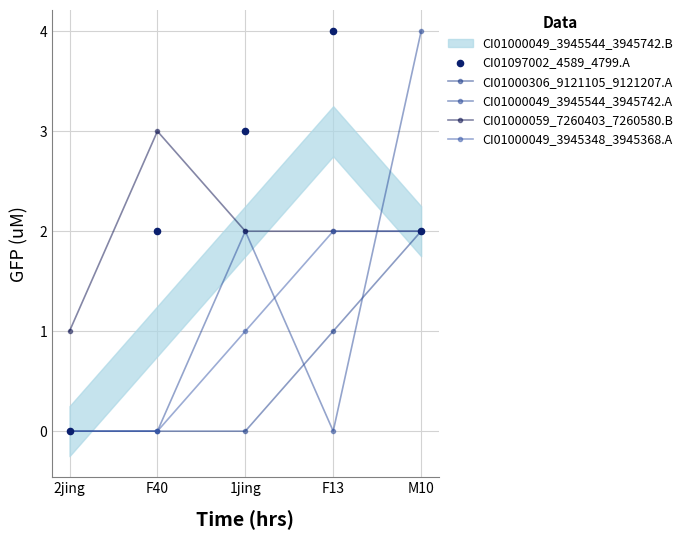

Which series reaches the maximum Y coordinate?

CI01000049_3945544_3945742.A